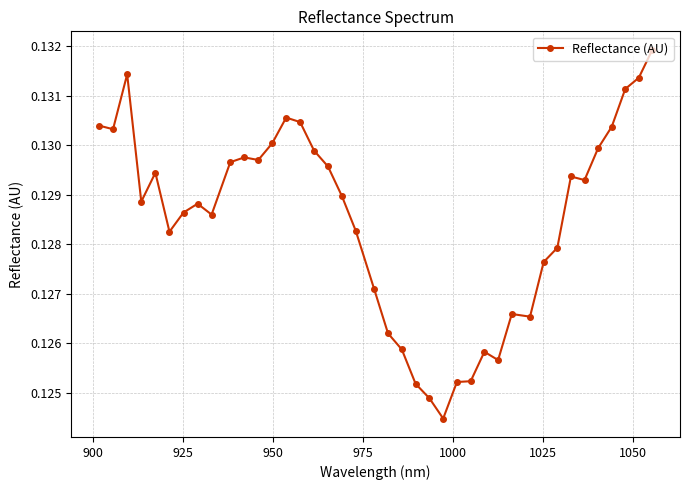

How many values are between 0 and 1?

40